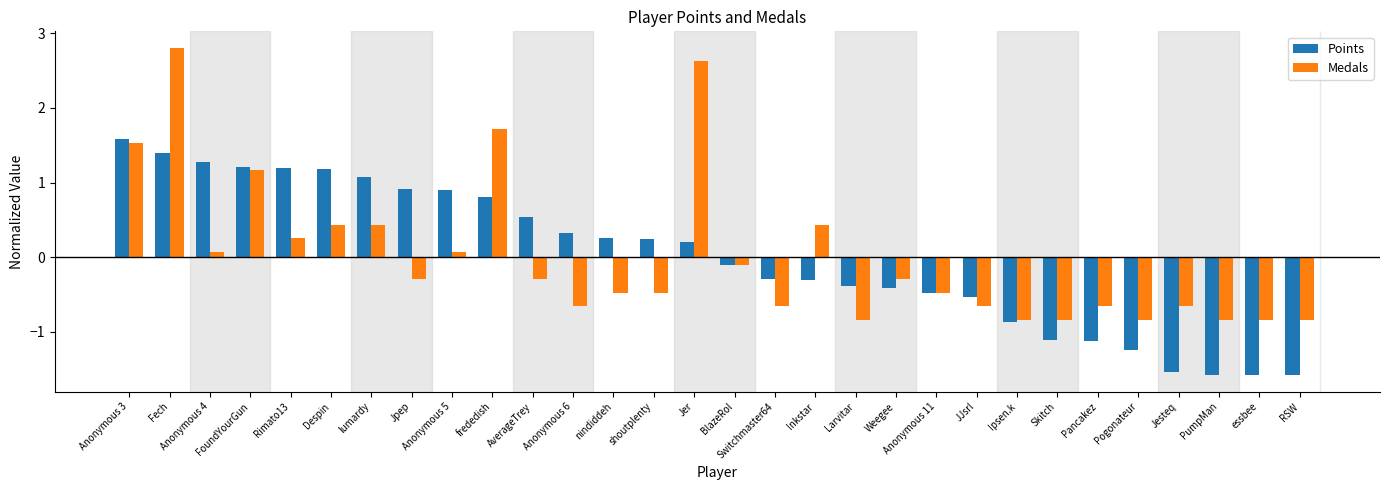

At which category does the chart reach its peak across all series?

Fech